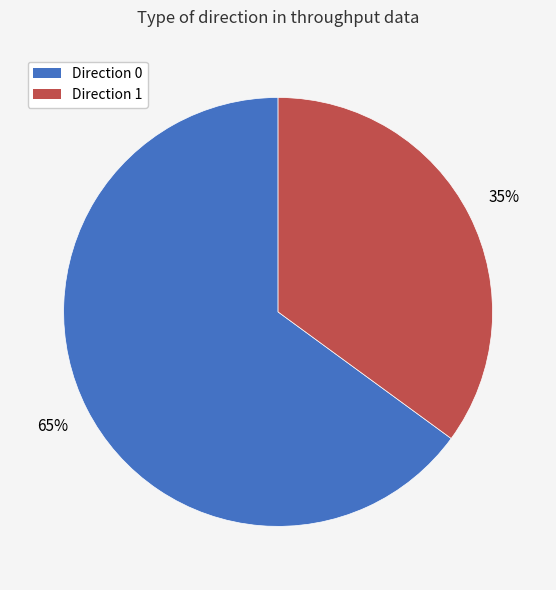

Is the sum of Direction 0 and Direction 1 greater than half?

Yes